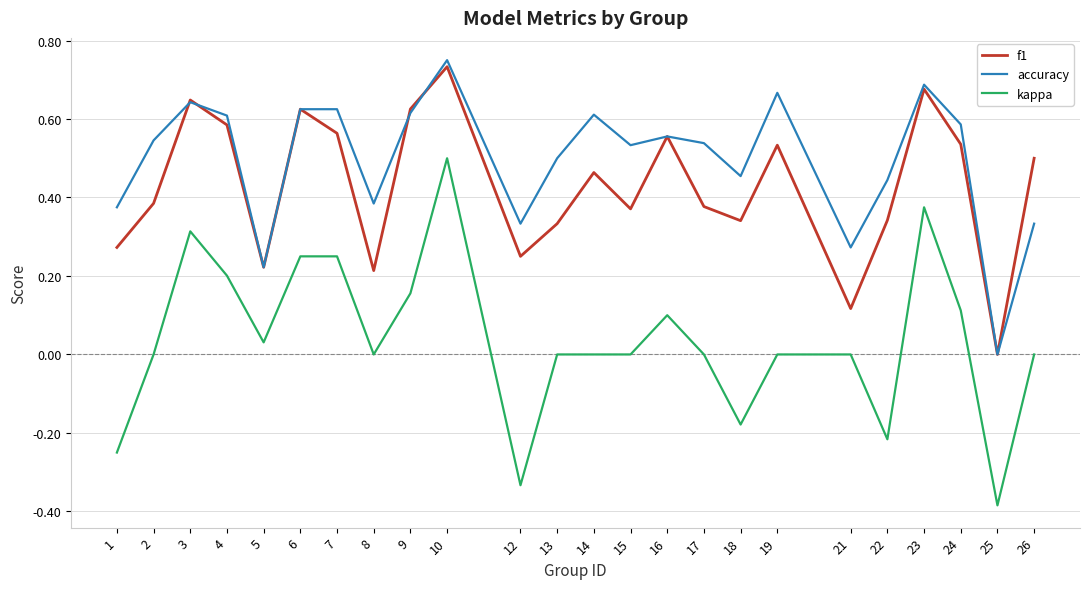

Is the value of kappa at 19 greater than the value of accuracy at 3?

No